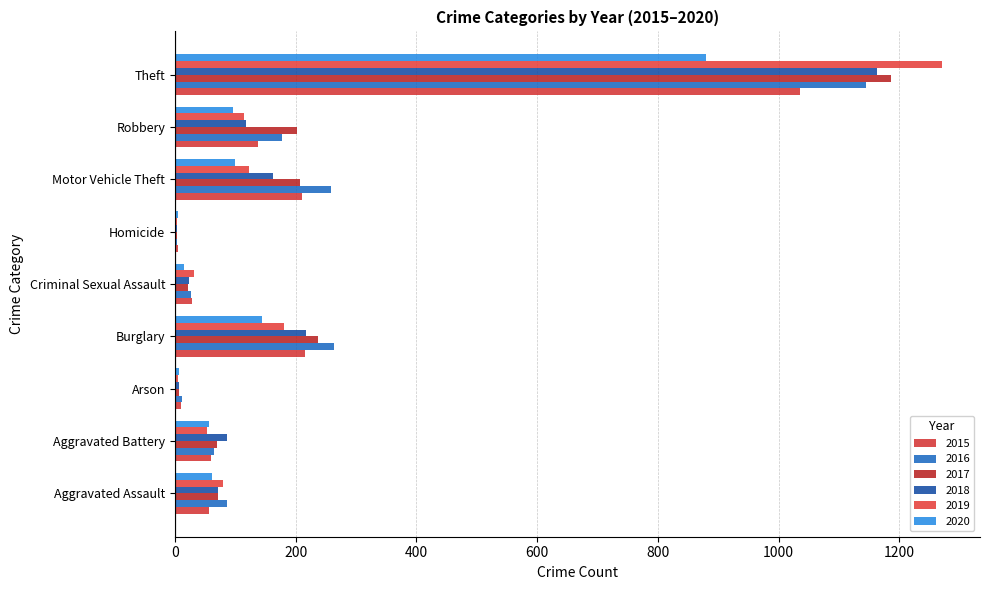

Rank the series at Burglary from highest to lowest value.

2016, 2017, 2018, 2015, 2019, 2020